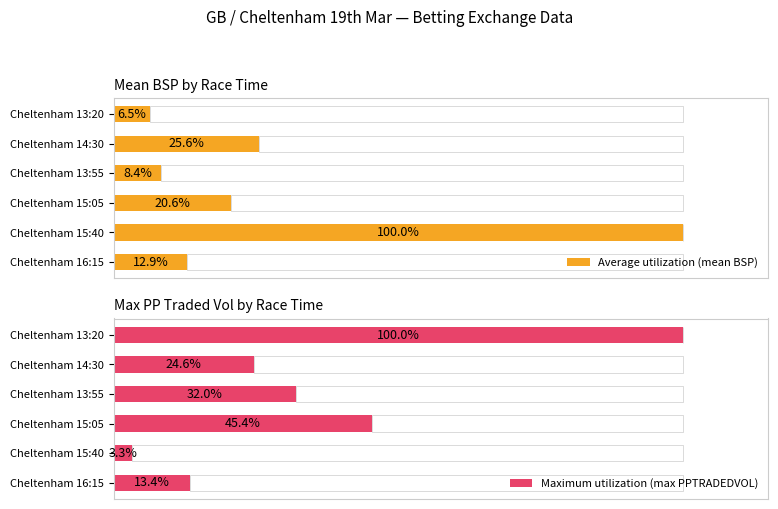

What is the value of the Average utilization (mean BSP) bar at the 1st from the left?

6.5